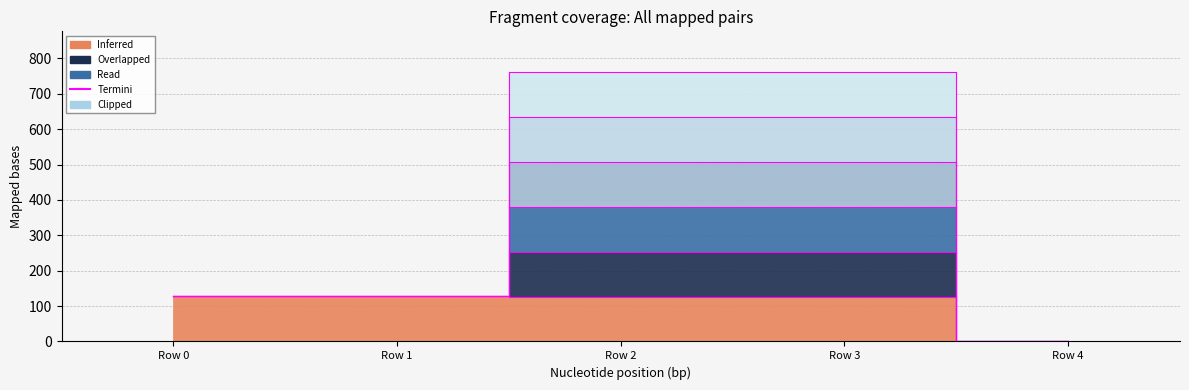

Rank the categories by value from lowest to highest.

Row 4, Row 2, Row 3, Row 0, Row 1